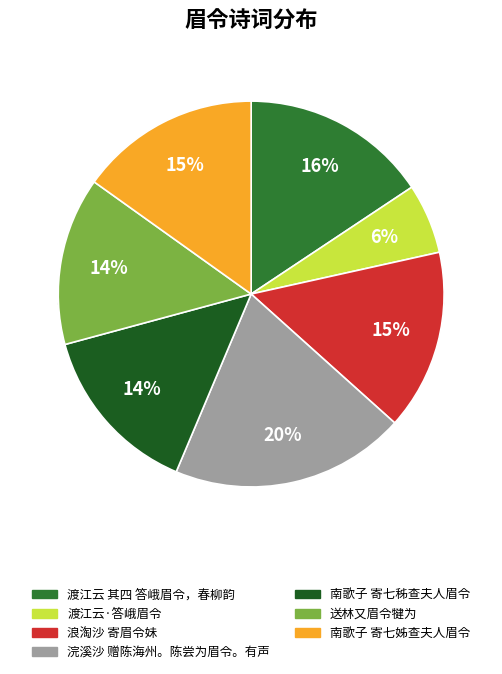

Count the number of slices in the pie.

7